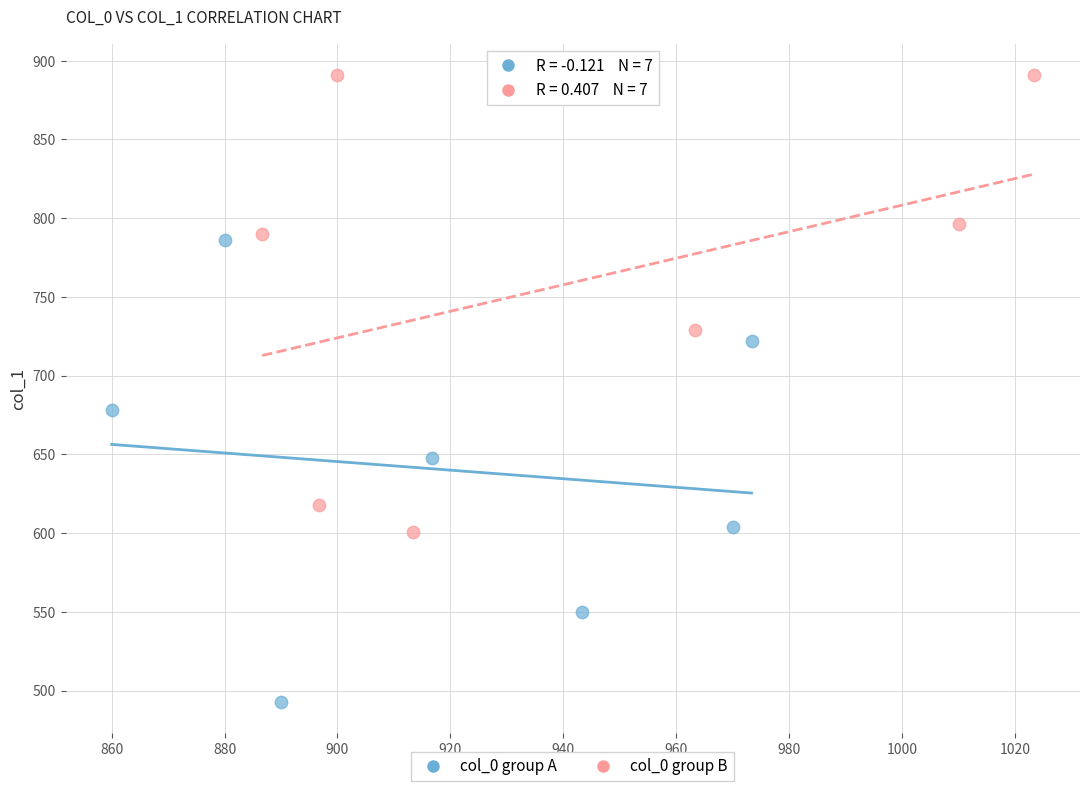

Which series contains the lowest Y value?

col_0 group A